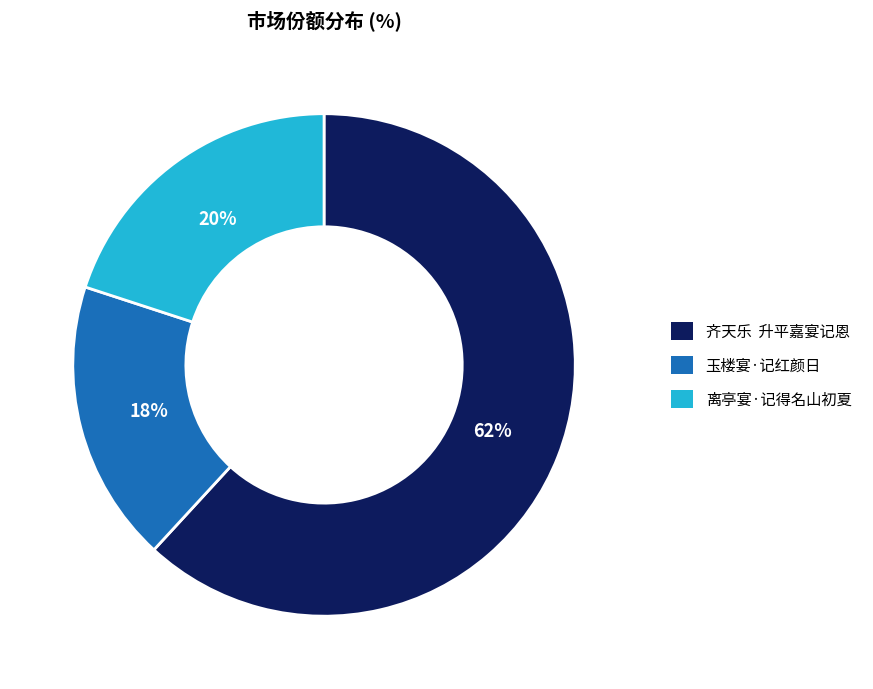

What is the ratio of the value at 齐天乐 升平嘉宴记恩 to the value at 玉楼宴·记红颜日?

3.4